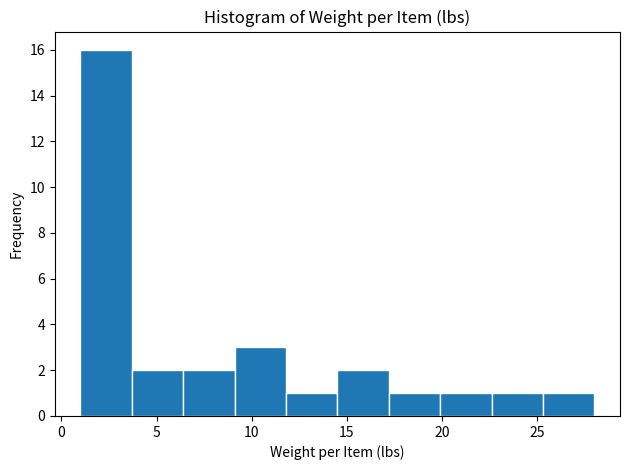

How tall is the bar that spans 14.5 to 17.2 on the x-axis? Neither the bar edges nor the heights are printed on the chart, so give them approximately, as read against the axes.

2